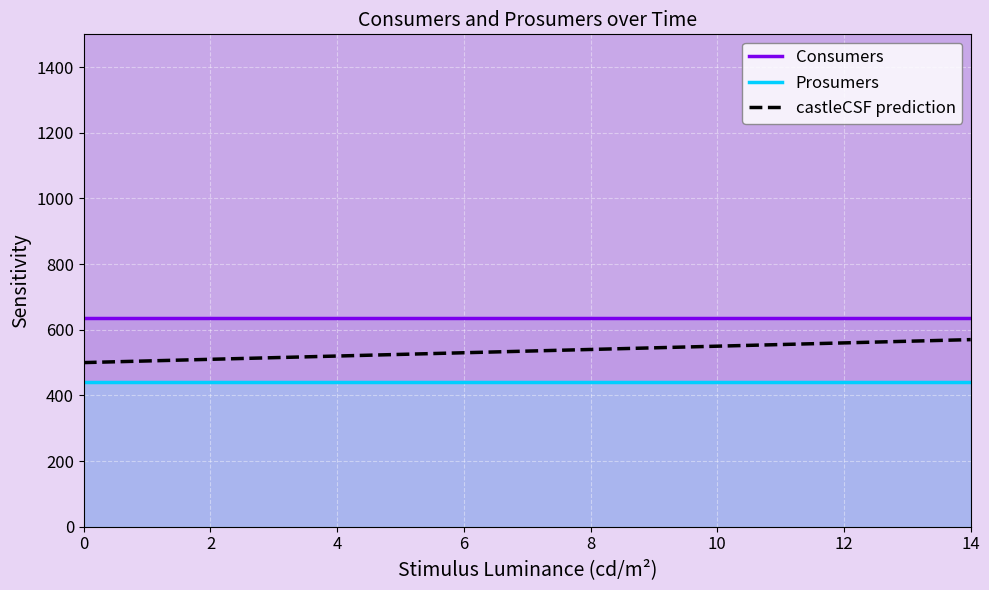

What is the lowest value of the castleCSF prediction series?

500